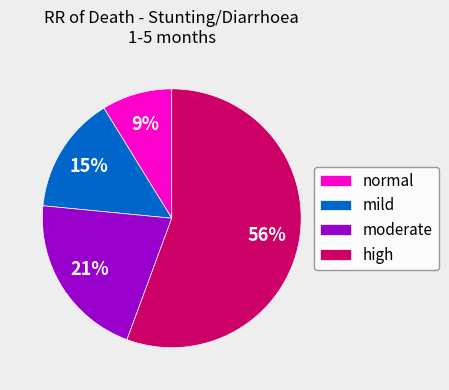

To the nearest percent, what is the difference between the high and normal slice percentages?

47%